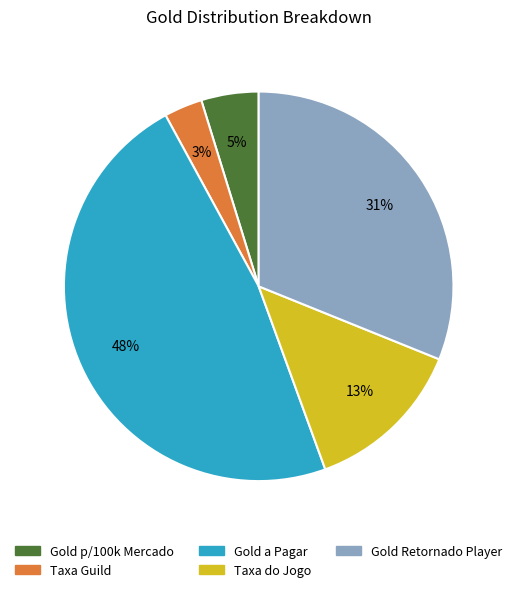

Does Taxa Guild account for over 50% of the chart?

No